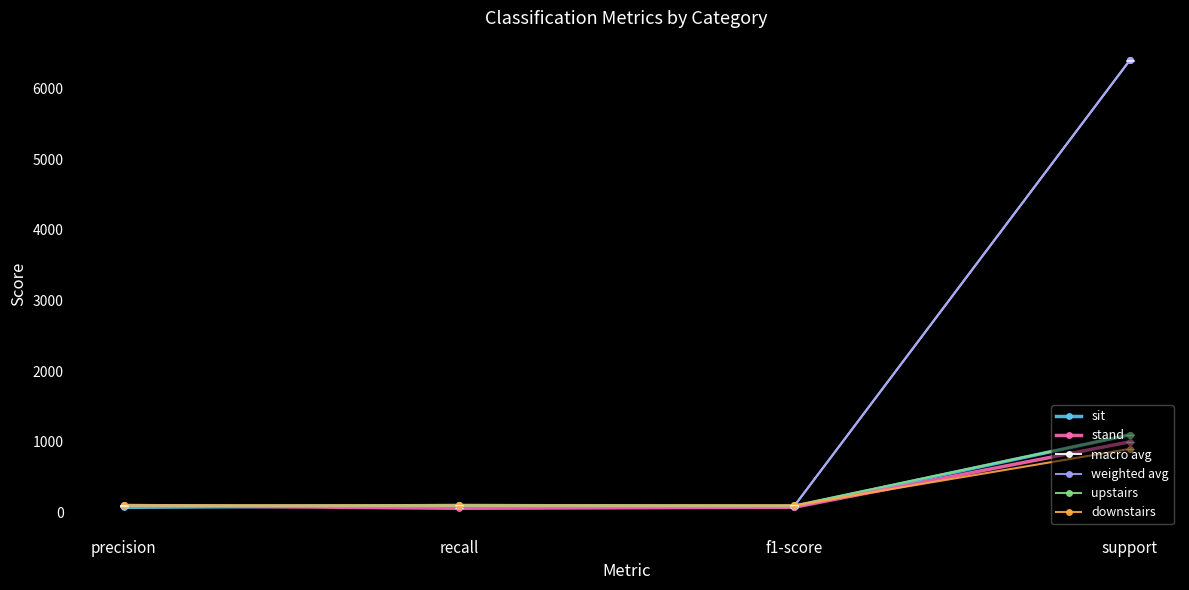

In macro avg, how many points are lower than both neighbors (excluding endpoints)?

1